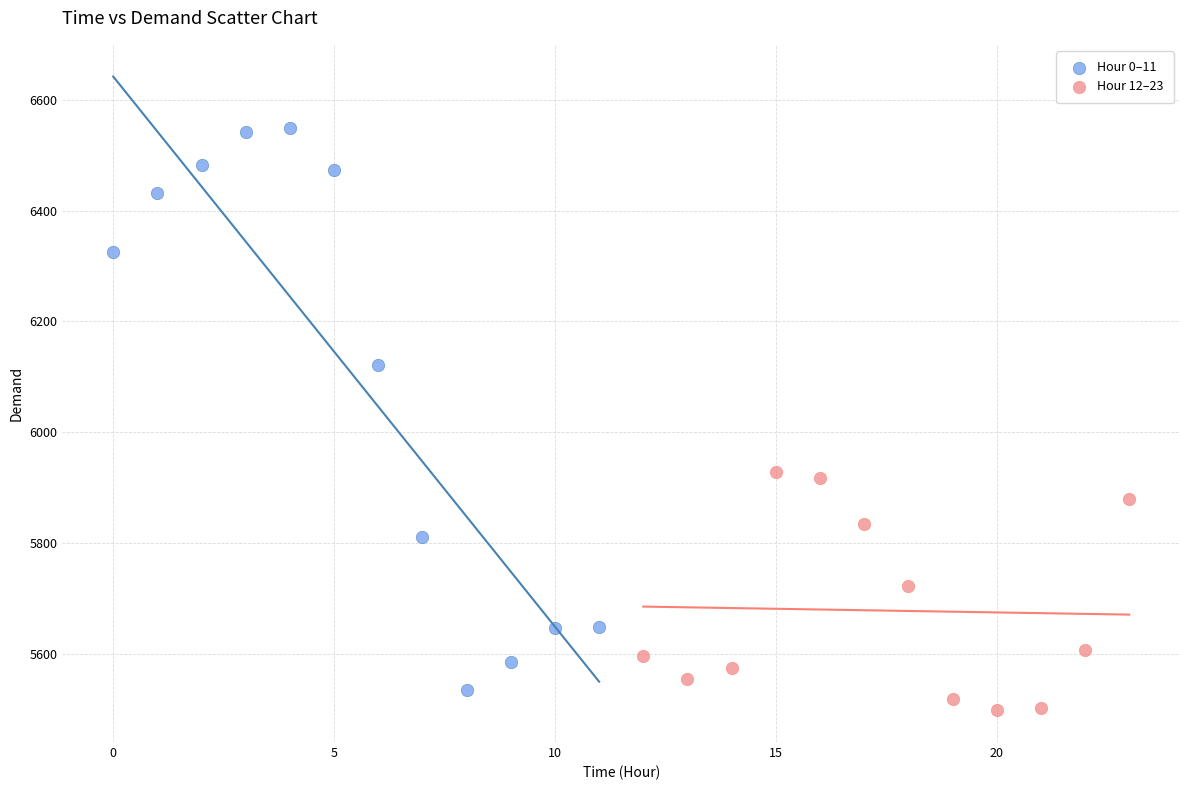

What are all the series names shown in the legend?

Hour 0–11, Hour 12–23